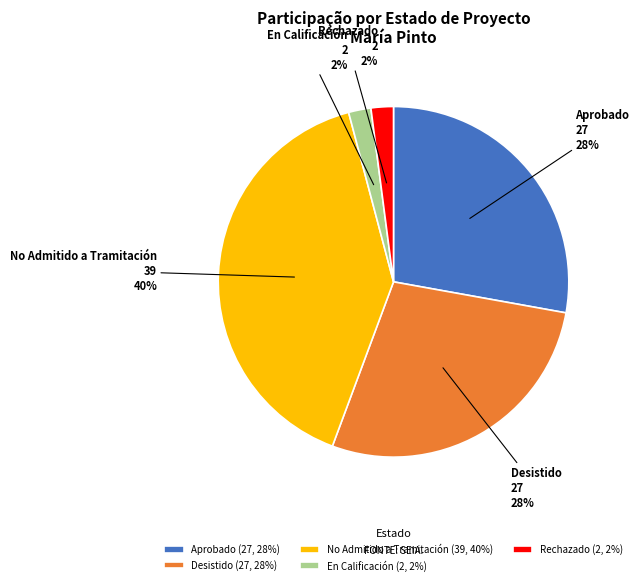

To the nearest percent, what percentage of the pie is No Admitido a Tramitación (39, 40%)?

40%